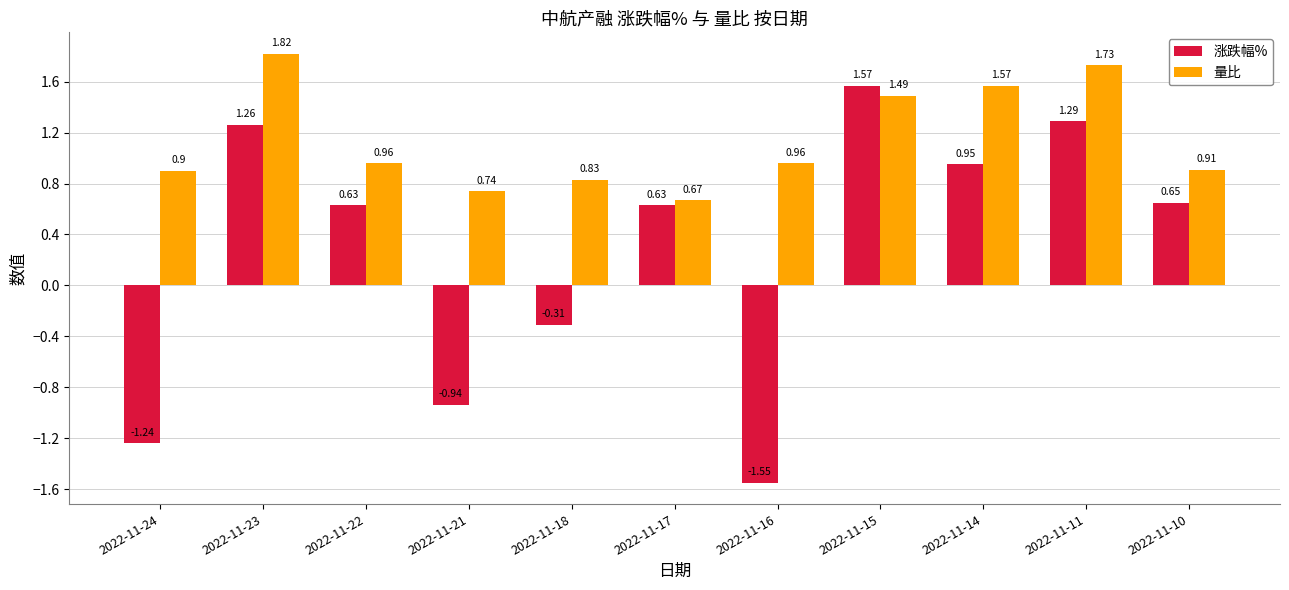

Rank the series by their average value, from lowest to highest.

涨跌幅%, 量比